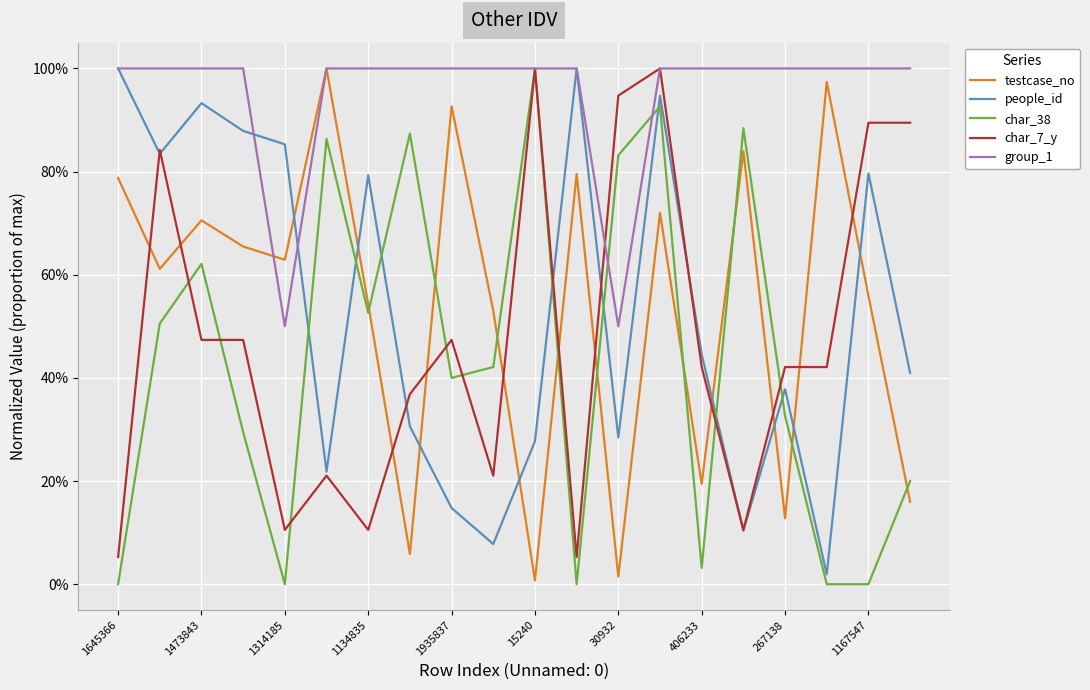

After their last crossing, which series has the higher values: testcase_no or char_7_y?

char_7_y